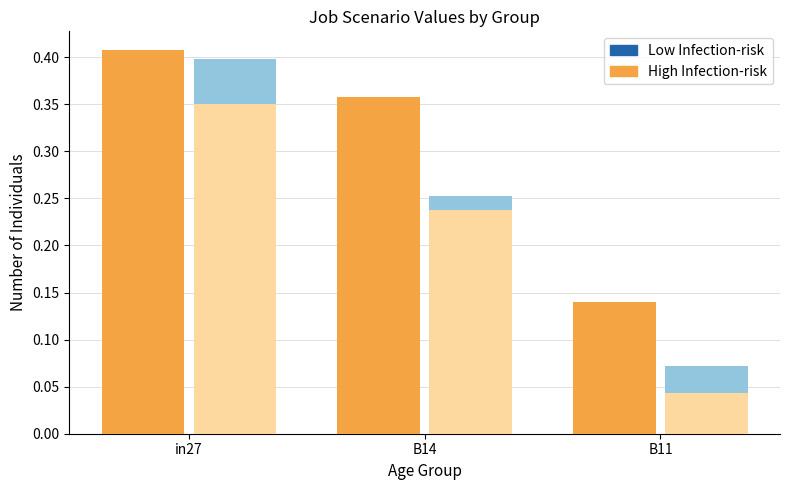

What is the label of the 2nd bar from the left?

B14